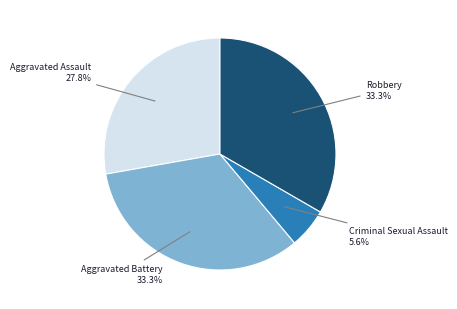

To the nearest percent, what portion does Criminal Sexual Assault represent?

6%